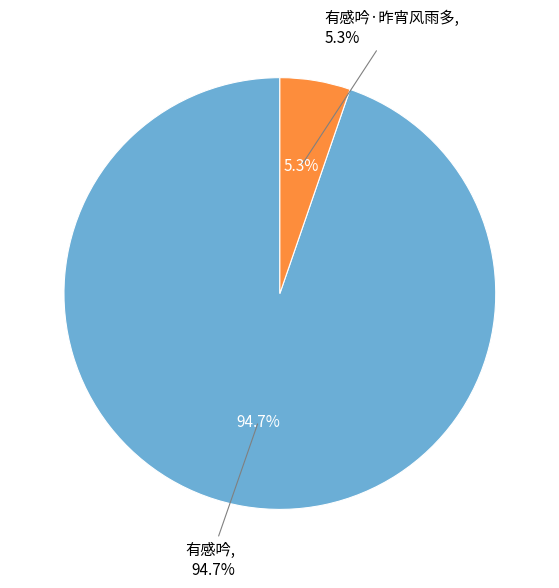

Which slice is the largest?

有感吟